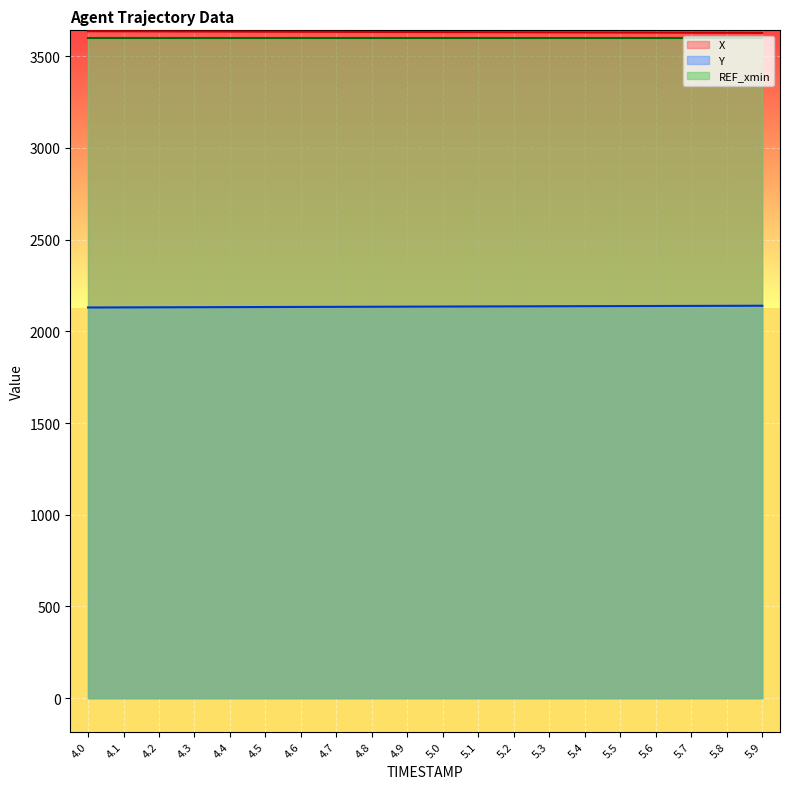

The value of Y at 5.6 is 2138.2. True or false?

True